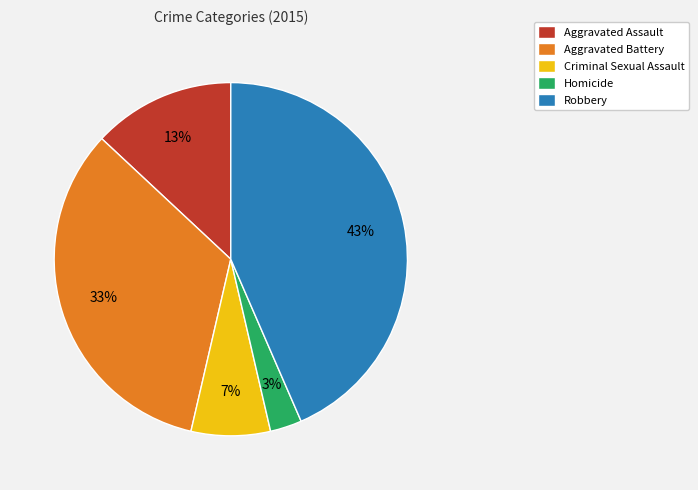

Between Aggravated Battery and Aggravated Assault, which is larger?

Aggravated Battery